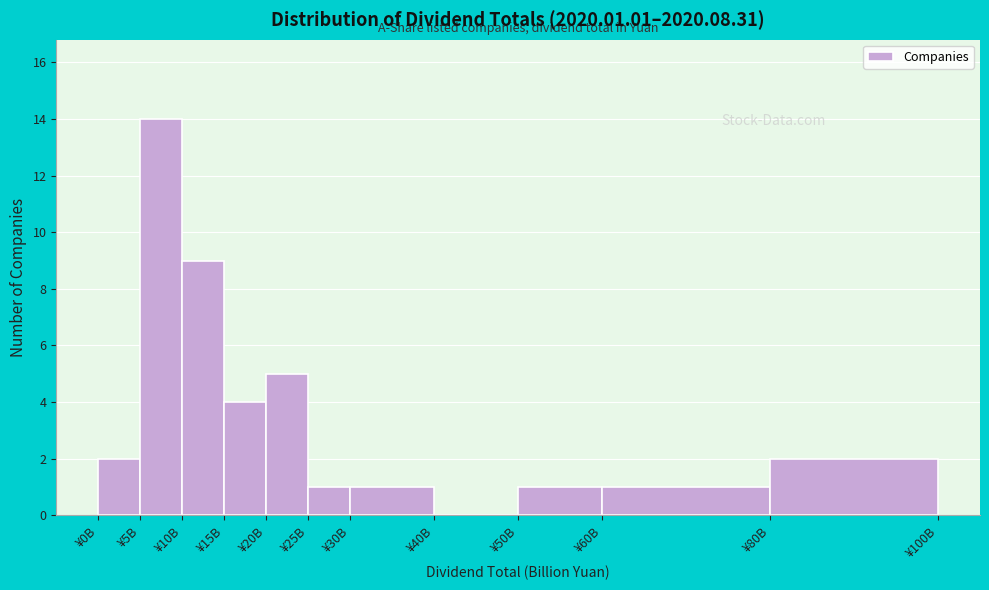

Reading left to right, what are all the values shown in this chart?

¥0B=2	¥5B=14	¥10B=9	¥15B=4	¥20B=5	¥25B=1	¥30B=1	¥40B=0	¥50B=1	¥60B=1	¥80B=2